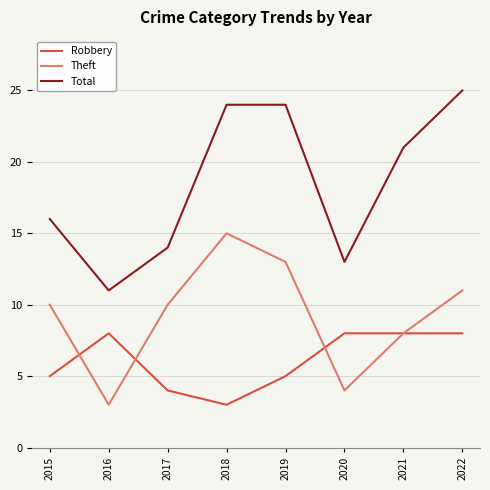

Which series has the largest total across all categories?

Total